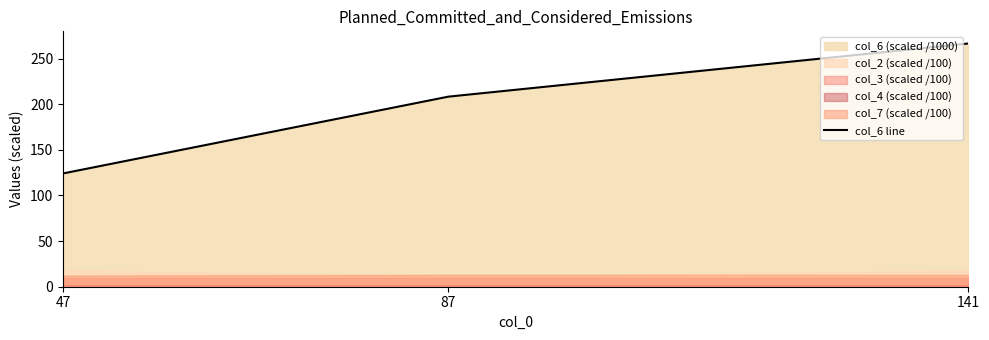

What is the value of the 3rd point from the left?

266.6